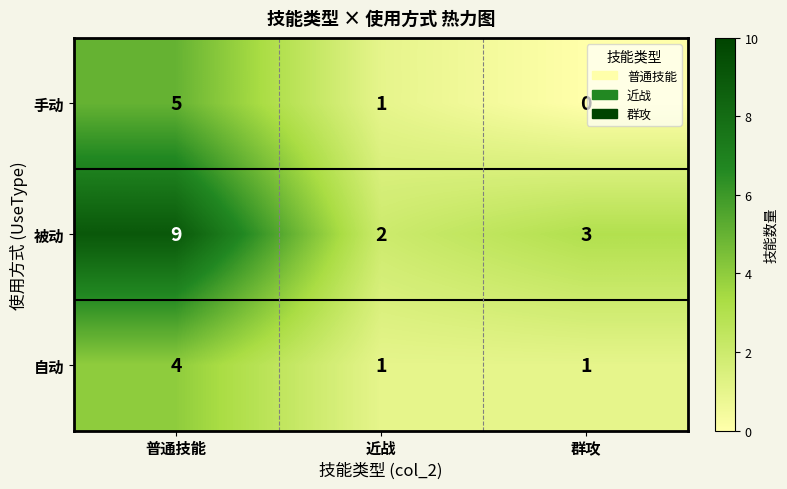

Reading left to right, extract all data points from this chart.

手动: 5	1	0
被动: 9	2	3
自动: 4	1	1